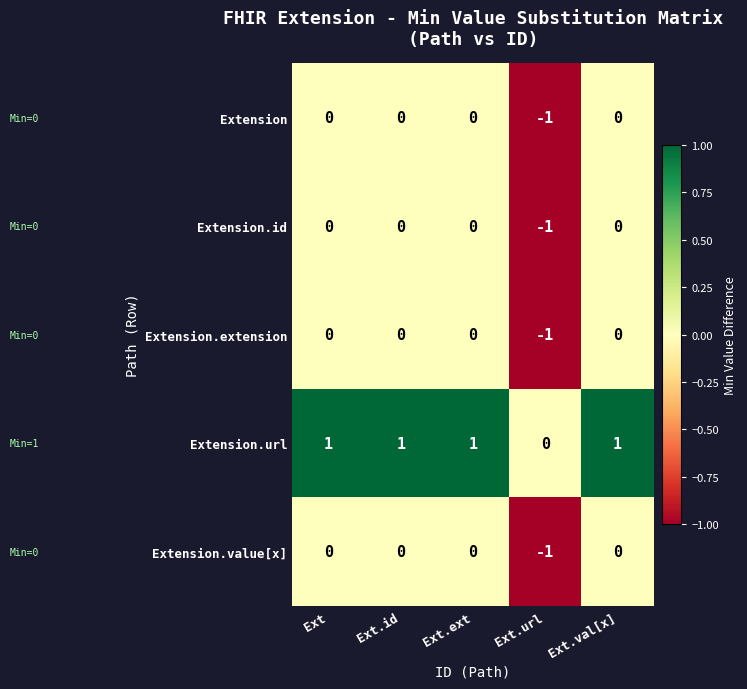

Reading right to left, what are all the values shown in this chart?

Extension: Ext.val[x]=0	Ext.url=-1	Ext.ext=0	Ext.id=0	Ext=0
Extension.id: Ext.val[x]=0	Ext.url=-1	Ext.ext=0	Ext.id=0	Ext=0
Extension.extension: Ext.val[x]=0	Ext.url=-1	Ext.ext=0	Ext.id=0	Ext=0
Extension.url: Ext.val[x]=1	Ext.url=0	Ext.ext=1	Ext.id=1	Ext=1
Extension.value[x]: Ext.val[x]=0	Ext.url=-1	Ext.ext=0	Ext.id=0	Ext=0